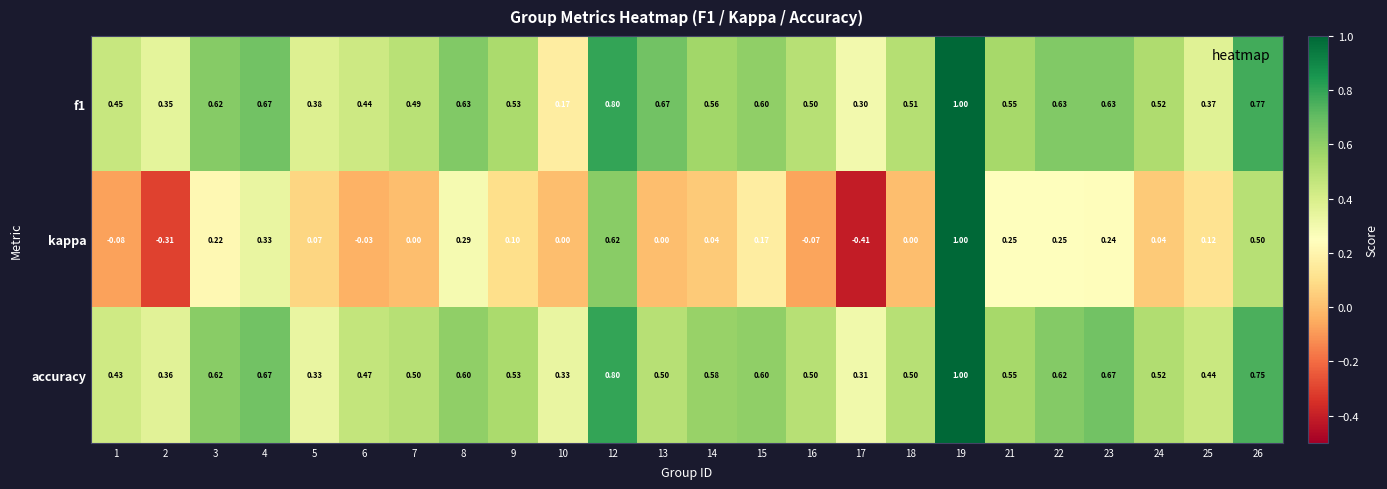

Between 17 and 21, which series saw the biggest shift?

kappa